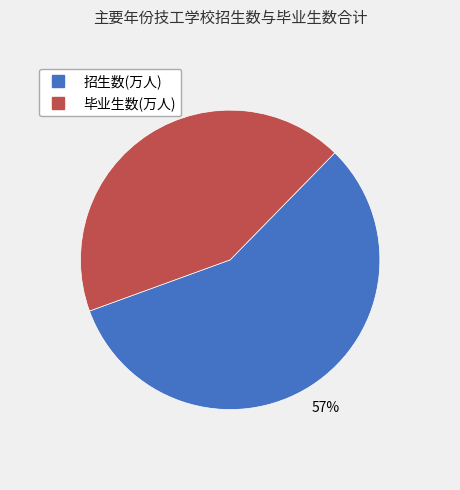

Does any single category account for the majority?

Yes